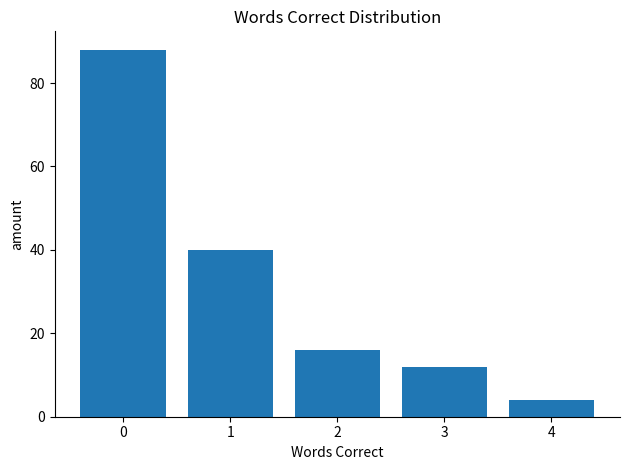

How many series are shown in this chart?

1